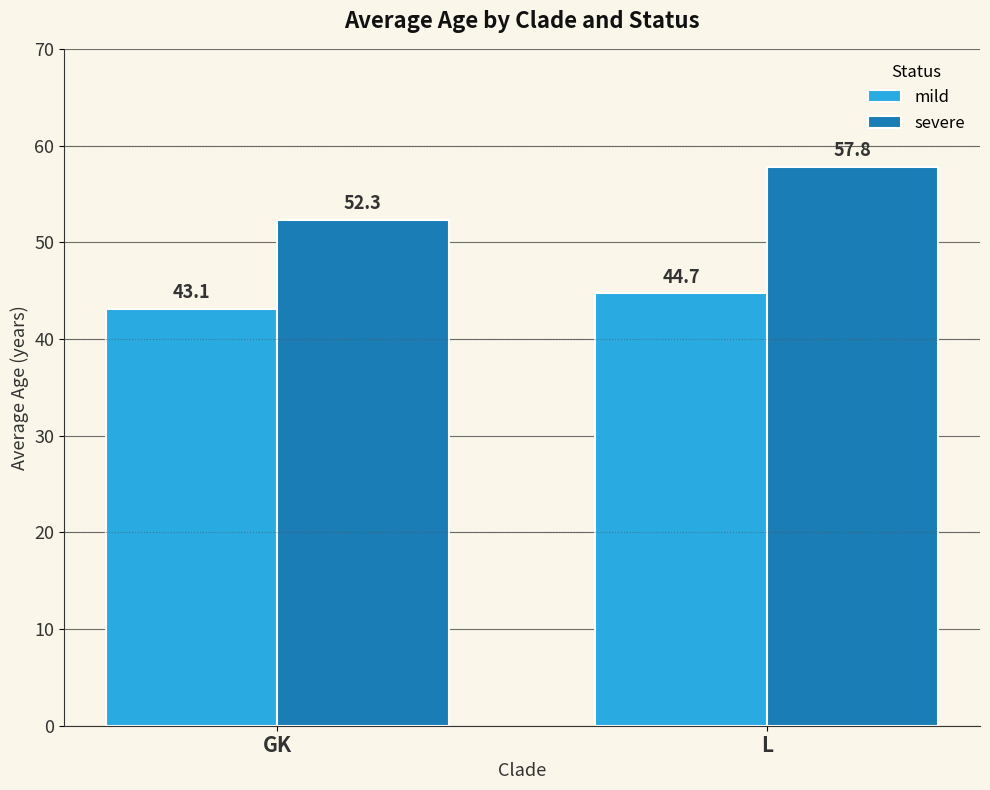

Are the bars horizontal?

No